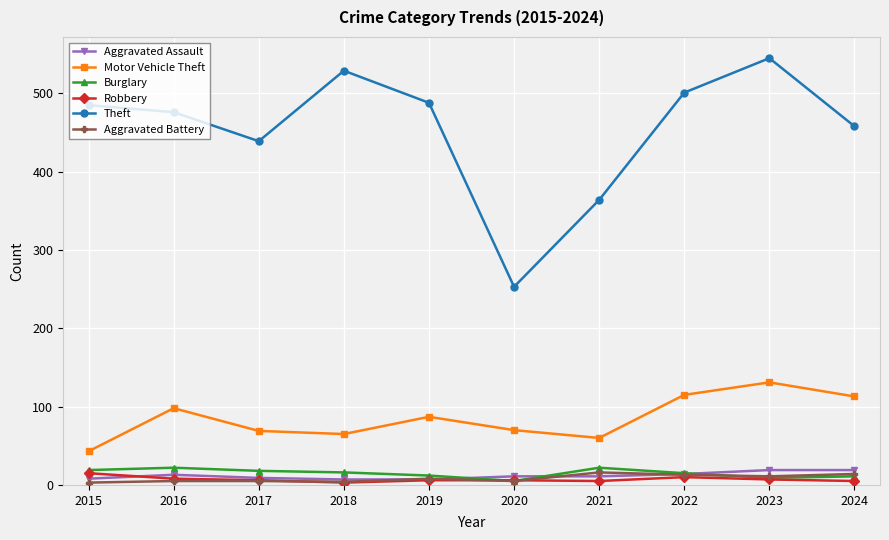

Is it true that Motor Vehicle Theft equals 27 at 2023?

False